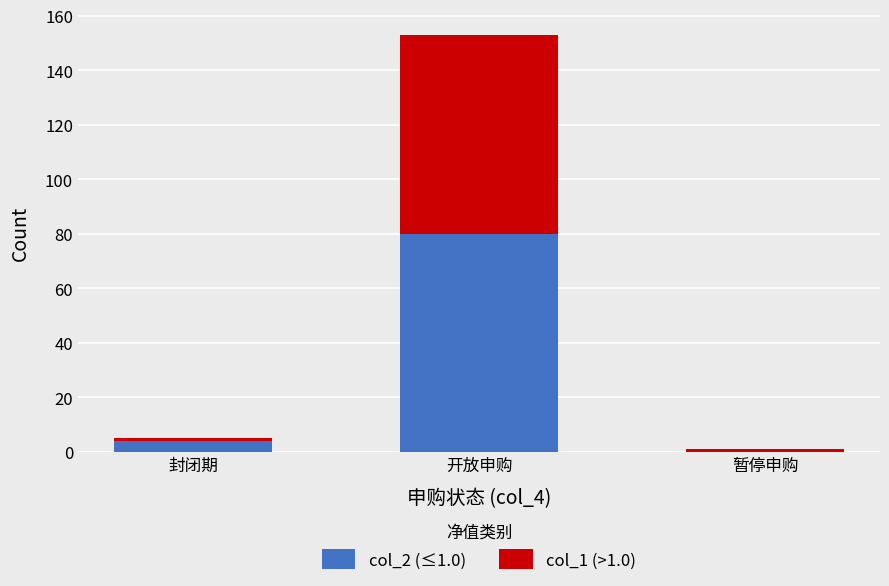

The col_2 (≤1.0) series shows 4 at 封闭期. True or false?

True